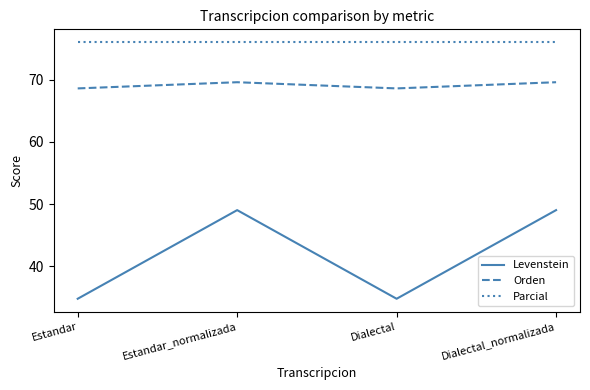

What position from the left is Dialectal_normalizada?

4